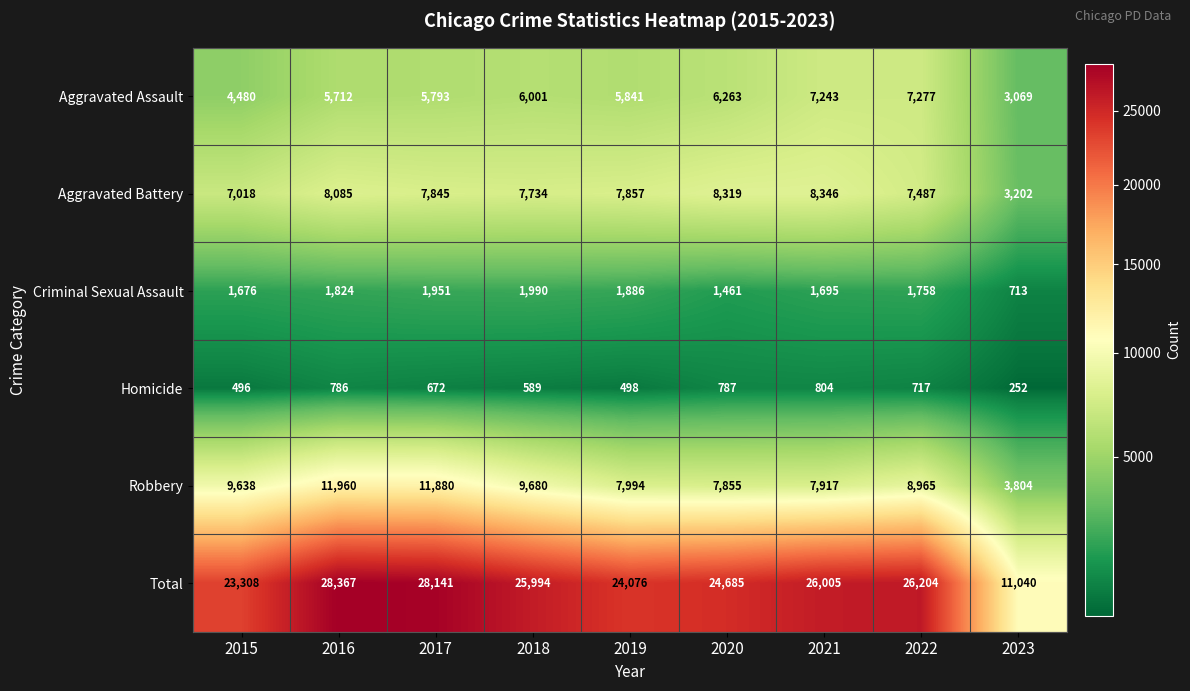

At which category does the chart reach its peak across all series?

2016